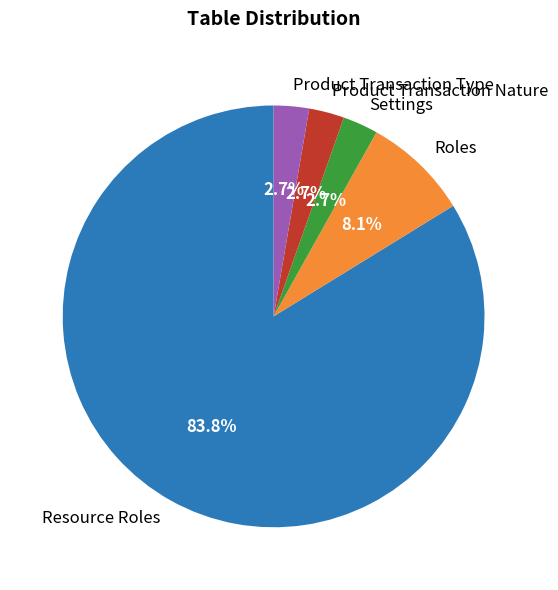

What percentage is the Roles slice, to the nearest percent?

8%